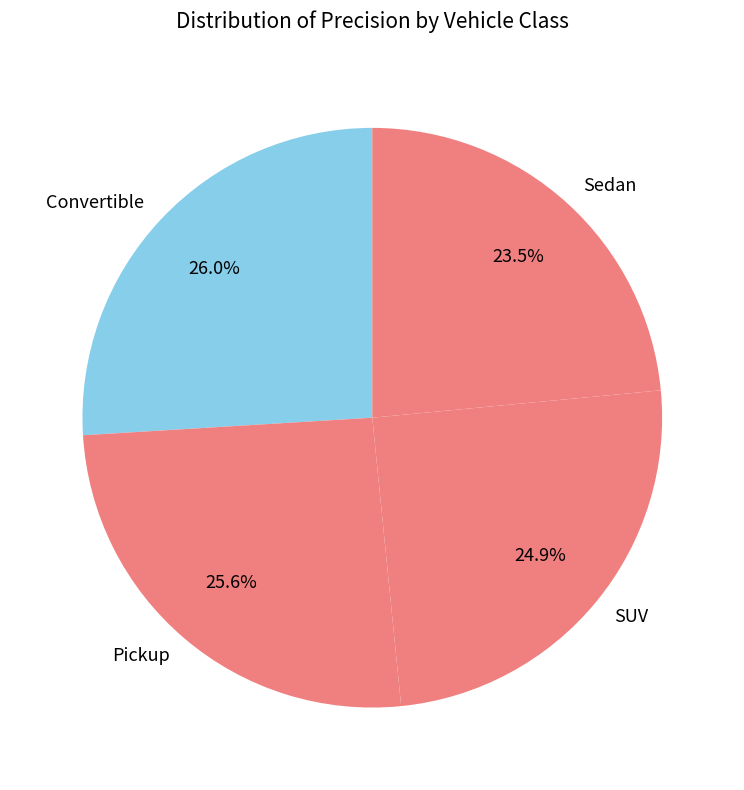

How many slices are in this pie chart?

4